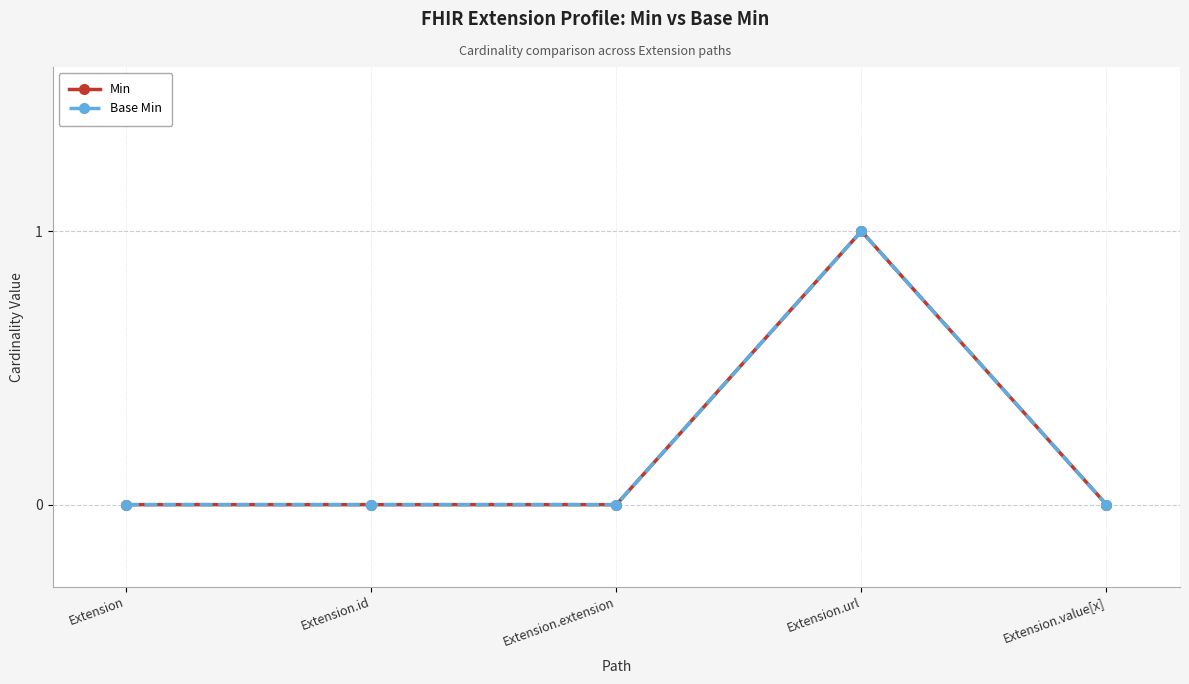

True or false: Base Min has more than 2 points higher than both neighbors.

False